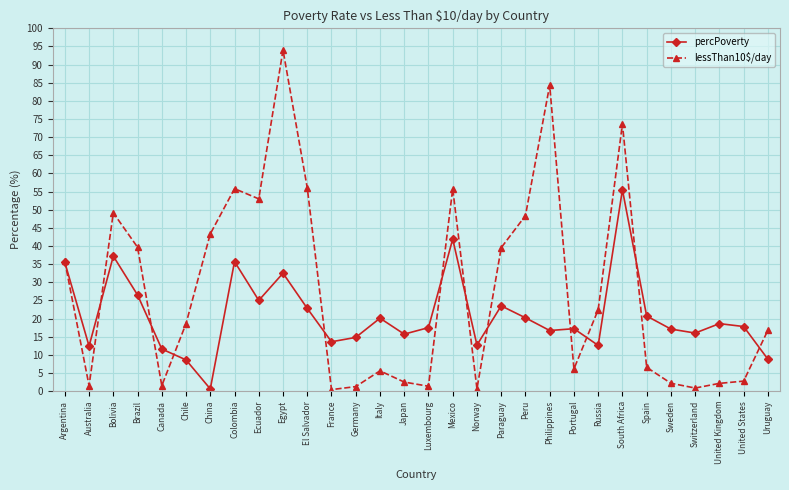

At which label is percPoverty closest to 28?

Brazil